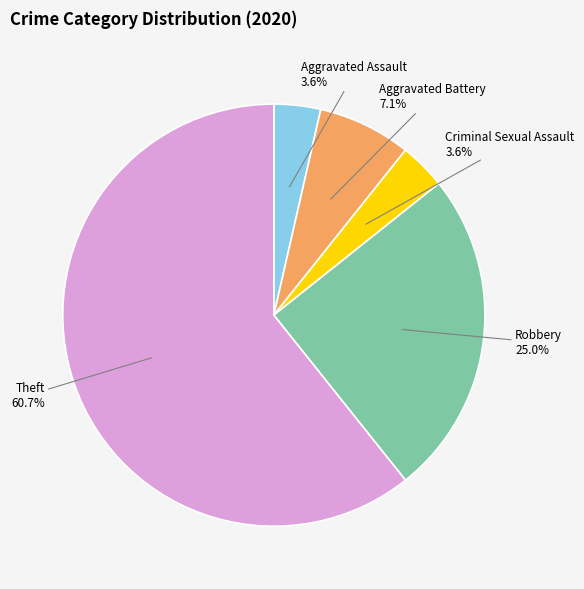

How many slices are in this pie chart?

5